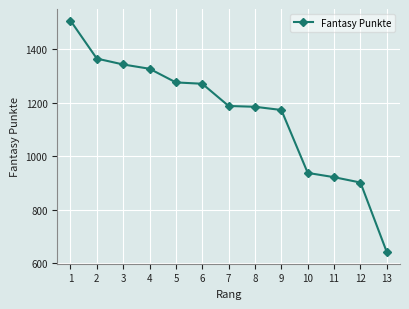

What is the difference between the maximum and minimum values?

865